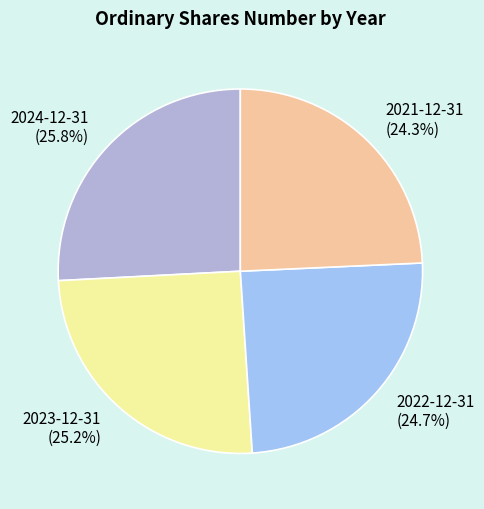

Is the sum of 2023-12-31 and 2022-12-31 greater than half?

No